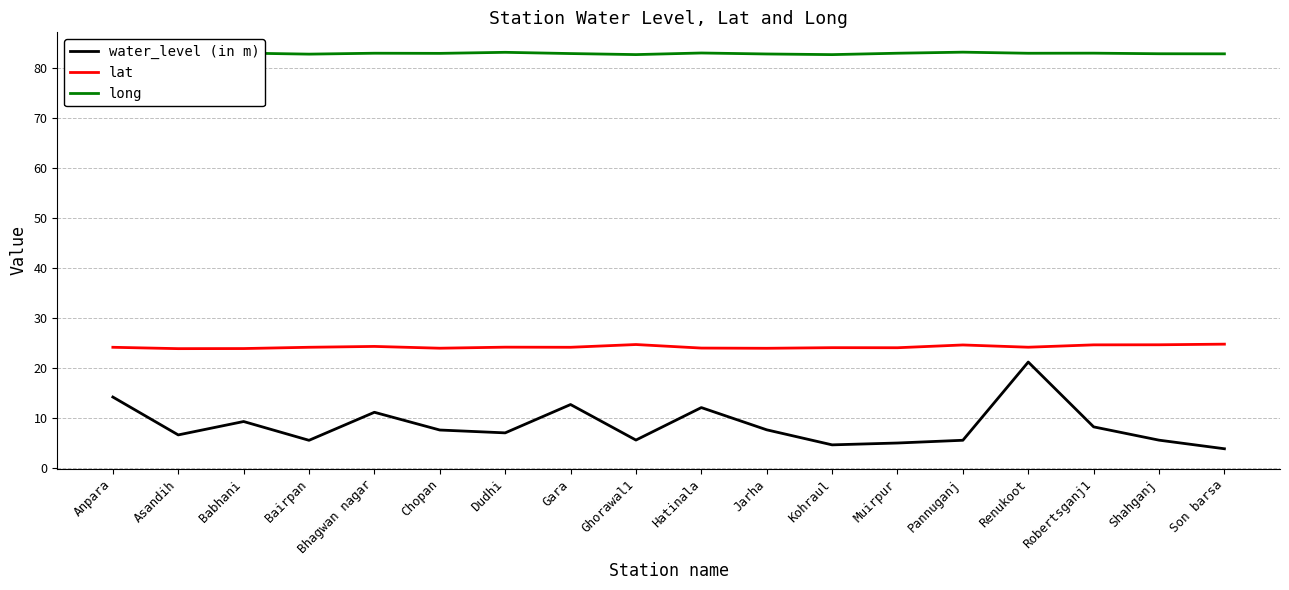

How many data points in lat are above 24?

16